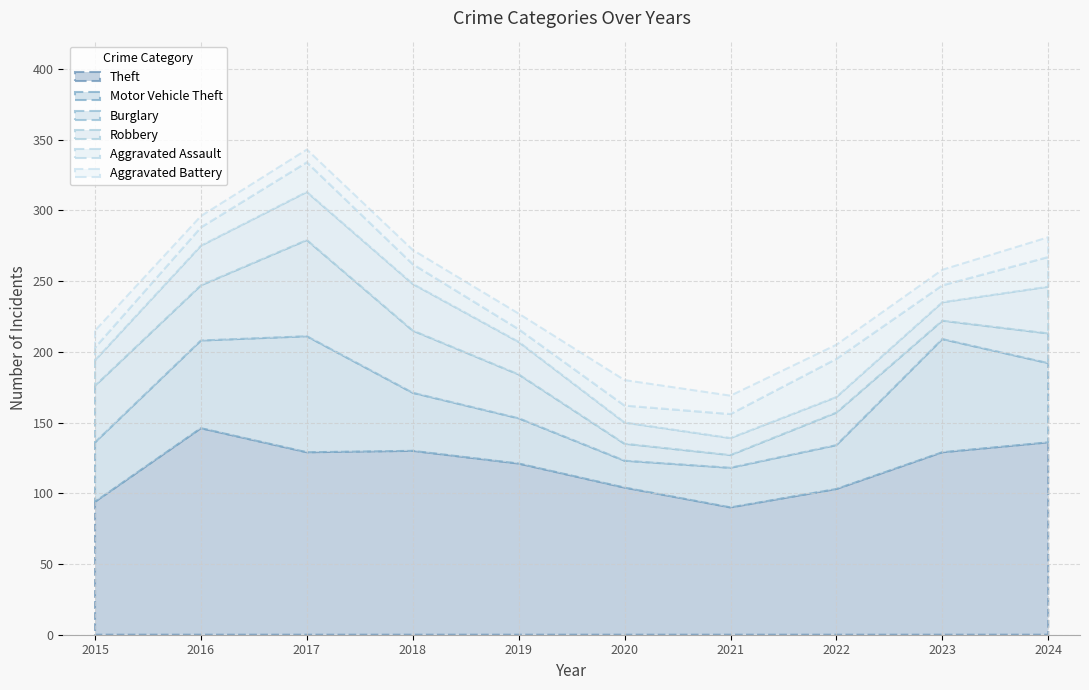

True or false: Aggravated Assault and Motor Vehicle Theft cross at least once.

False